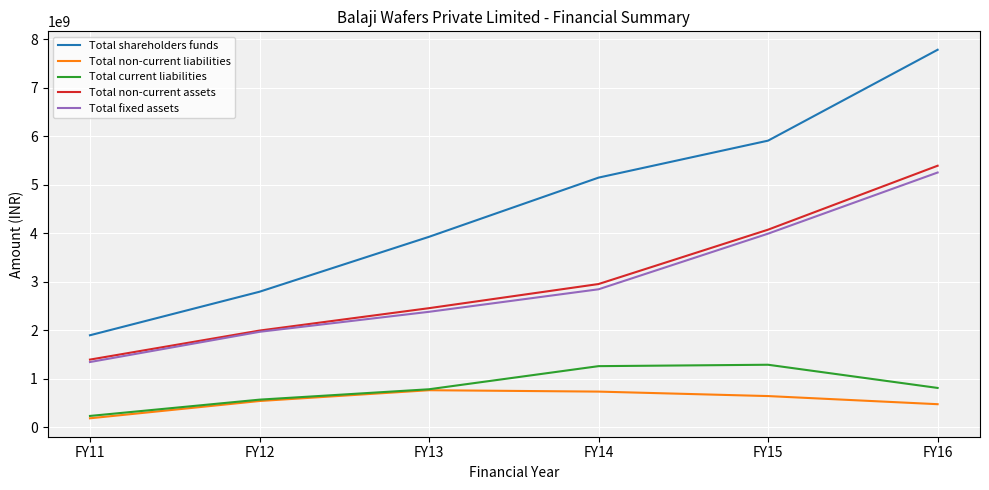

At which label does Total current liabilities first exceed 807098663?

FY14